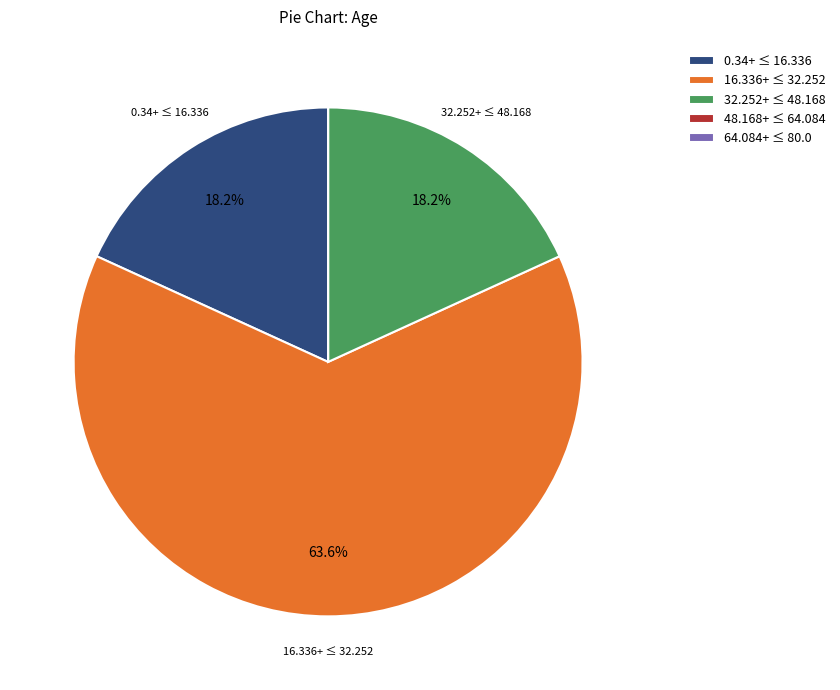

How much of the chart is everything except 0.34+ ≤ 16.336?

81.8%